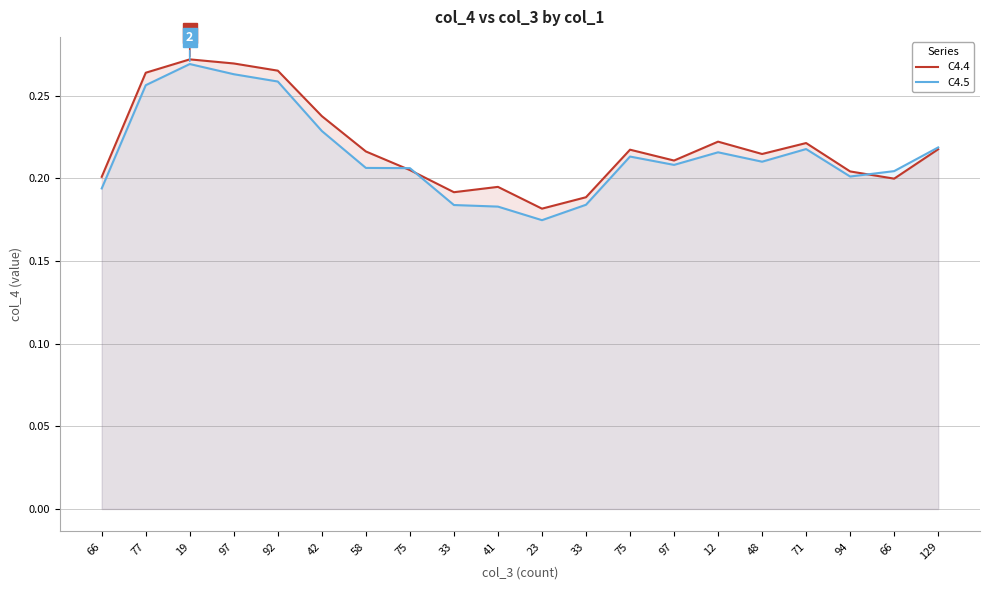

At which label does C4.5 reach its peak?

19